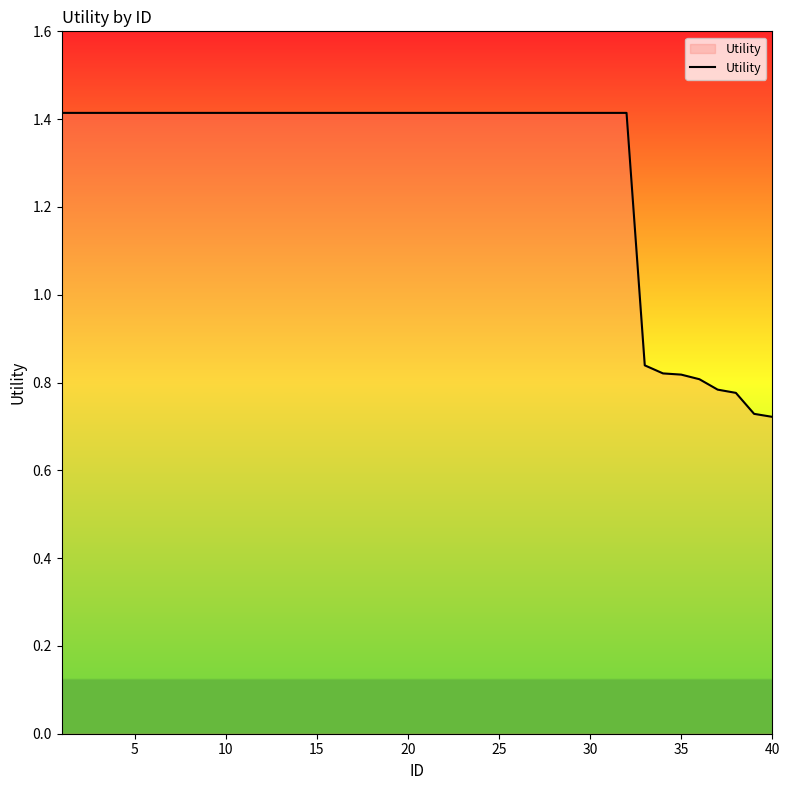

What is the greatest value displayed?

1.4